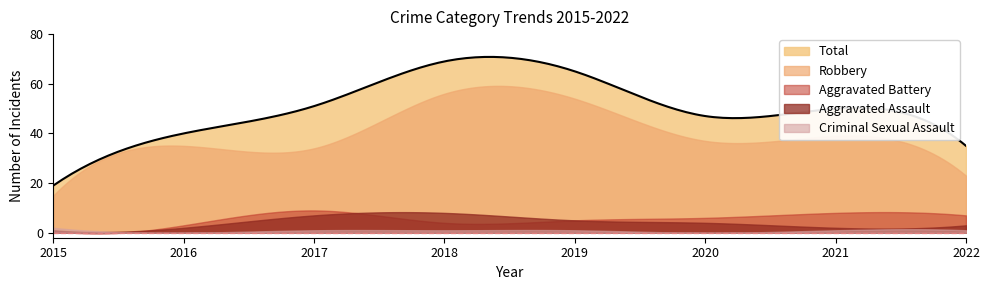

What is the difference between the second highest and second lowest values in the Total series?

50.6